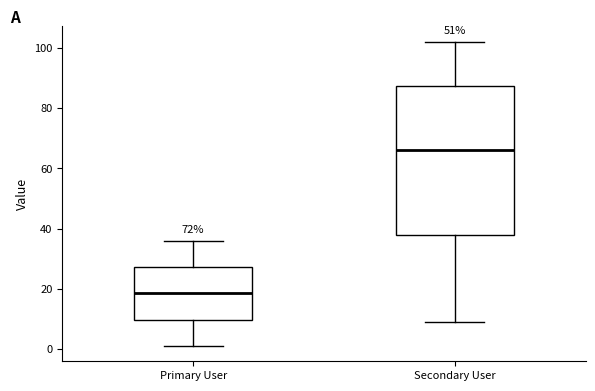

Where does the upper whisker of the box for Primary User end on the y-axis? The values are not printed on the chart, so give them approximately, as read against the axis.

36